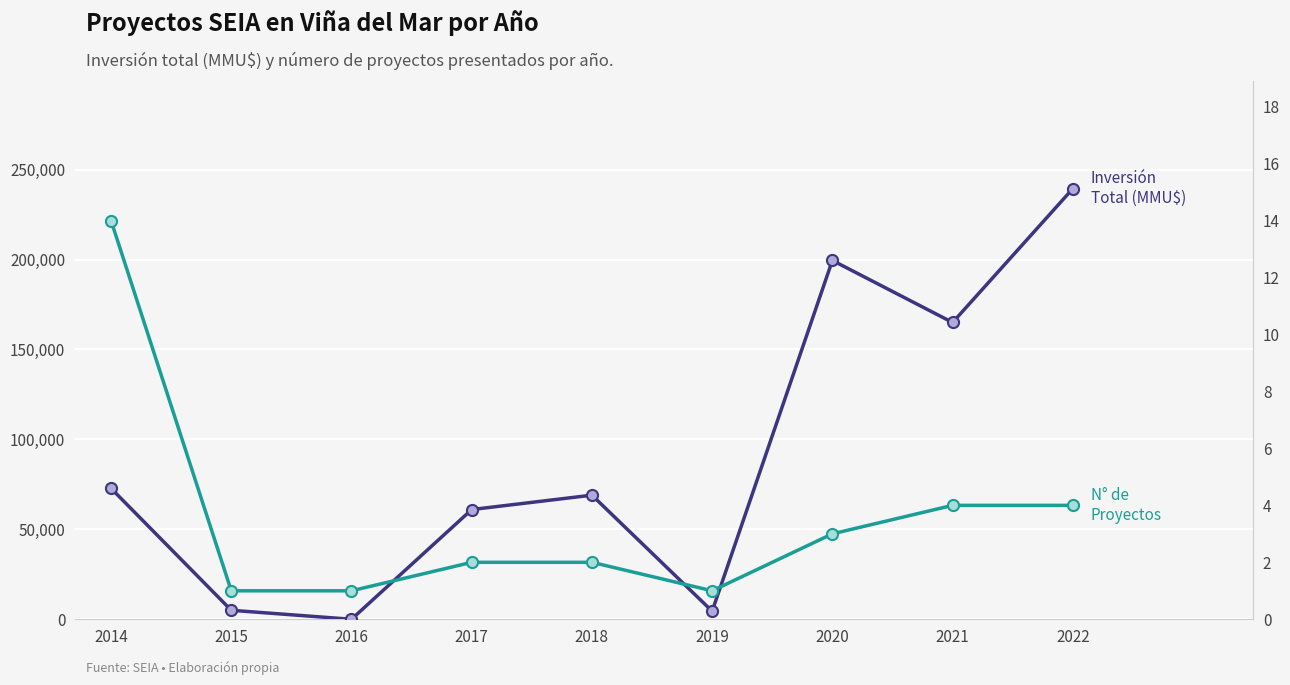

What is the difference between the second highest and second lowest values in the Inversión Total (MMU$) series?

194999